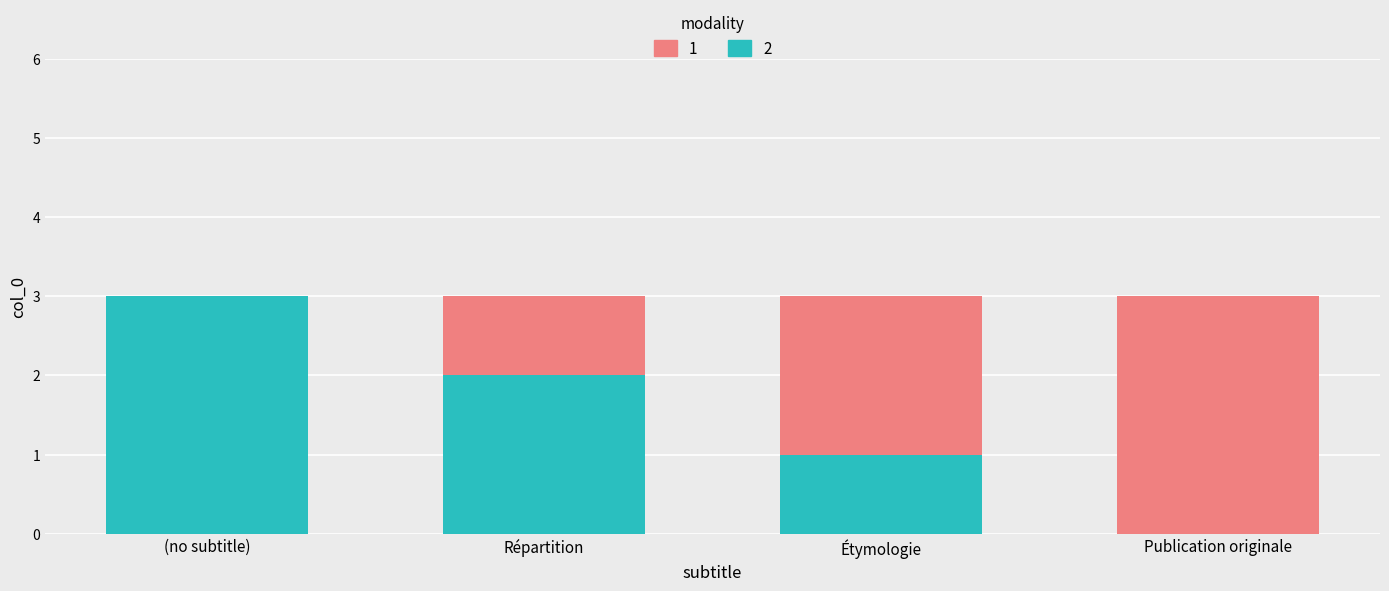

What is the total value across all series at (no subtitle)?

3